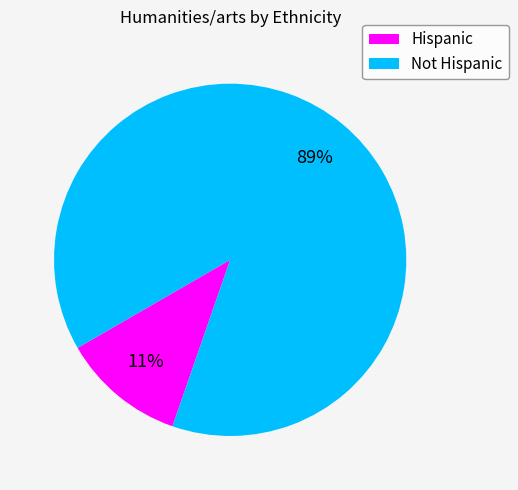

True or false: Hispanic accounts for 21% of the total.

False